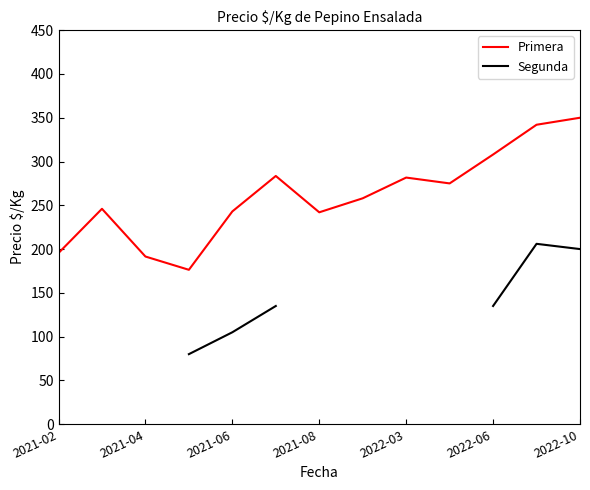

Where is Primera nearest to the value 263?

7